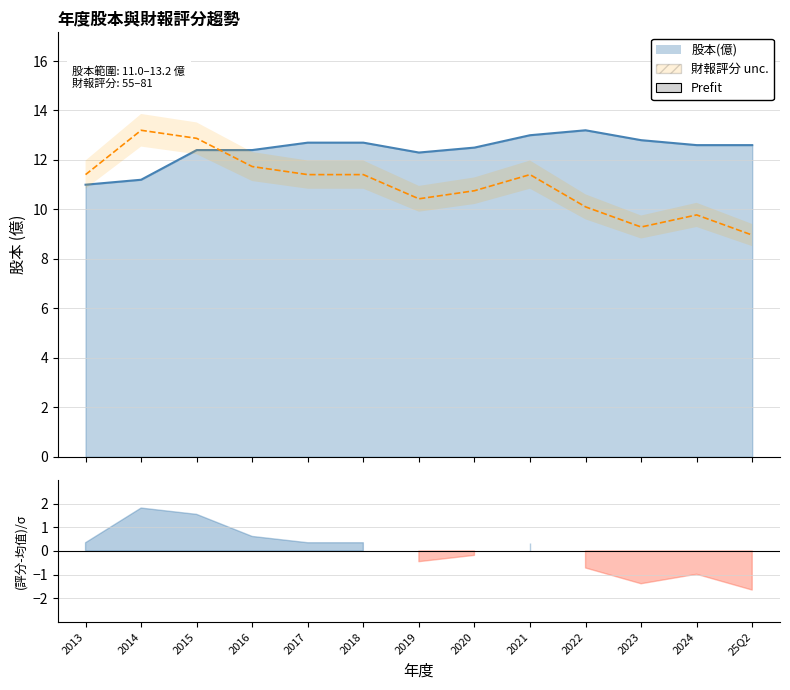

Where is the first local minimum for 股本(億)?

2019